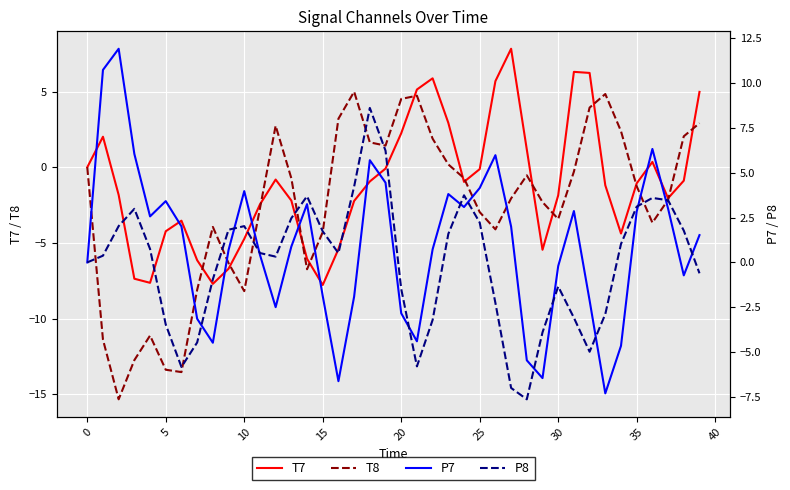

Is it true that T7 equals -0.1 at 25?

True